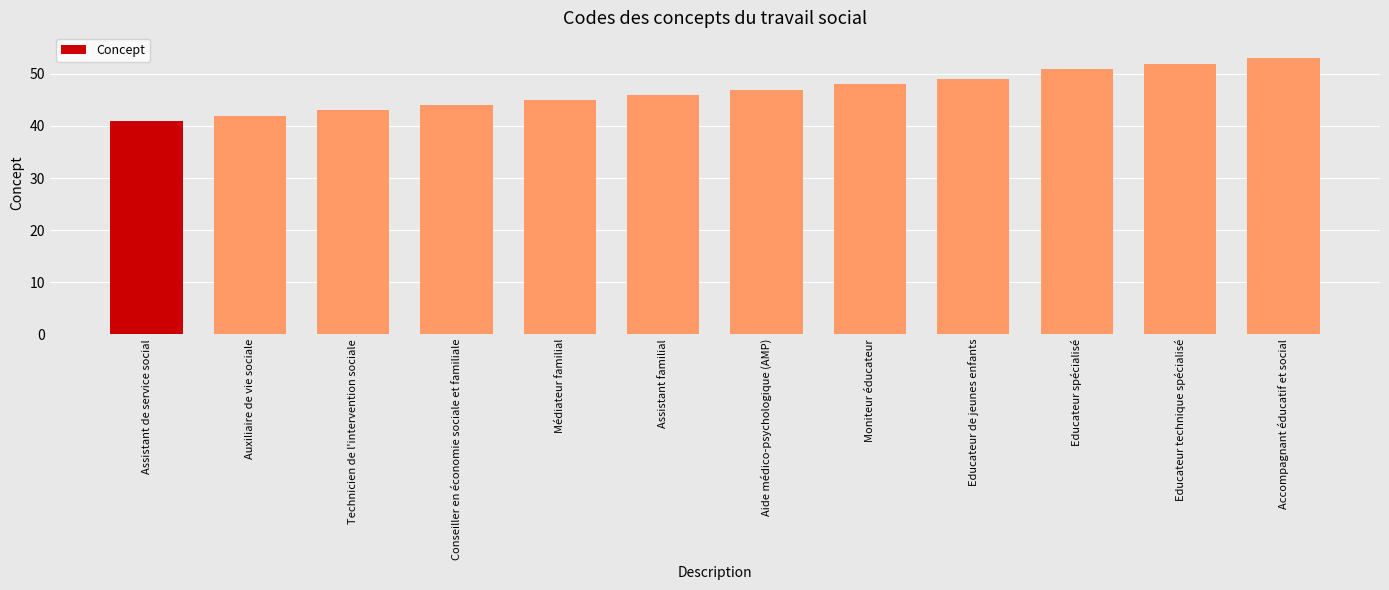

What position from the right is Technicien de l'intervention sociale?

10